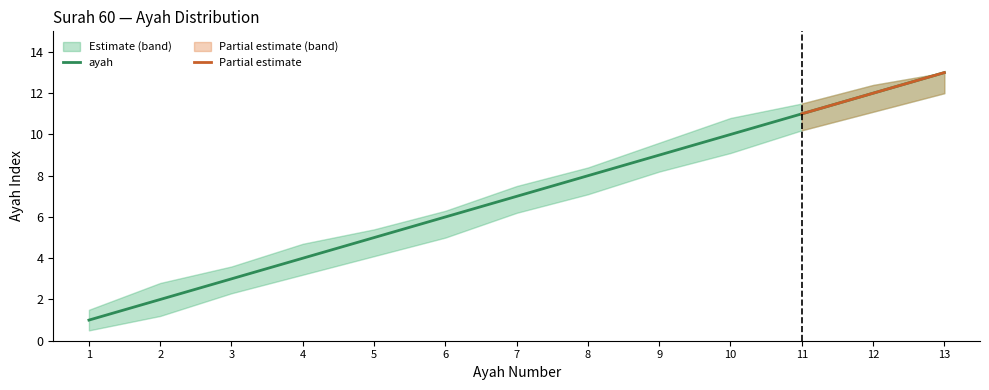

Does the chart display data point markers on the line(s)?

No